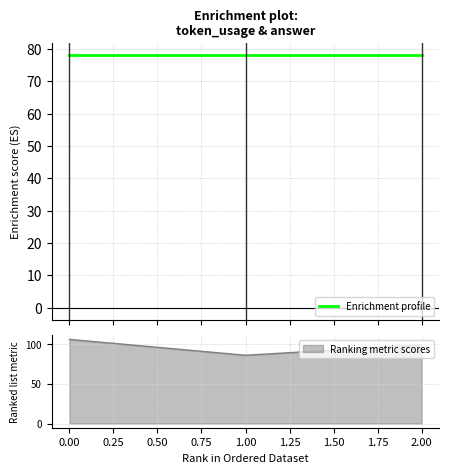

What is the difference between the maximum and minimum values?

20